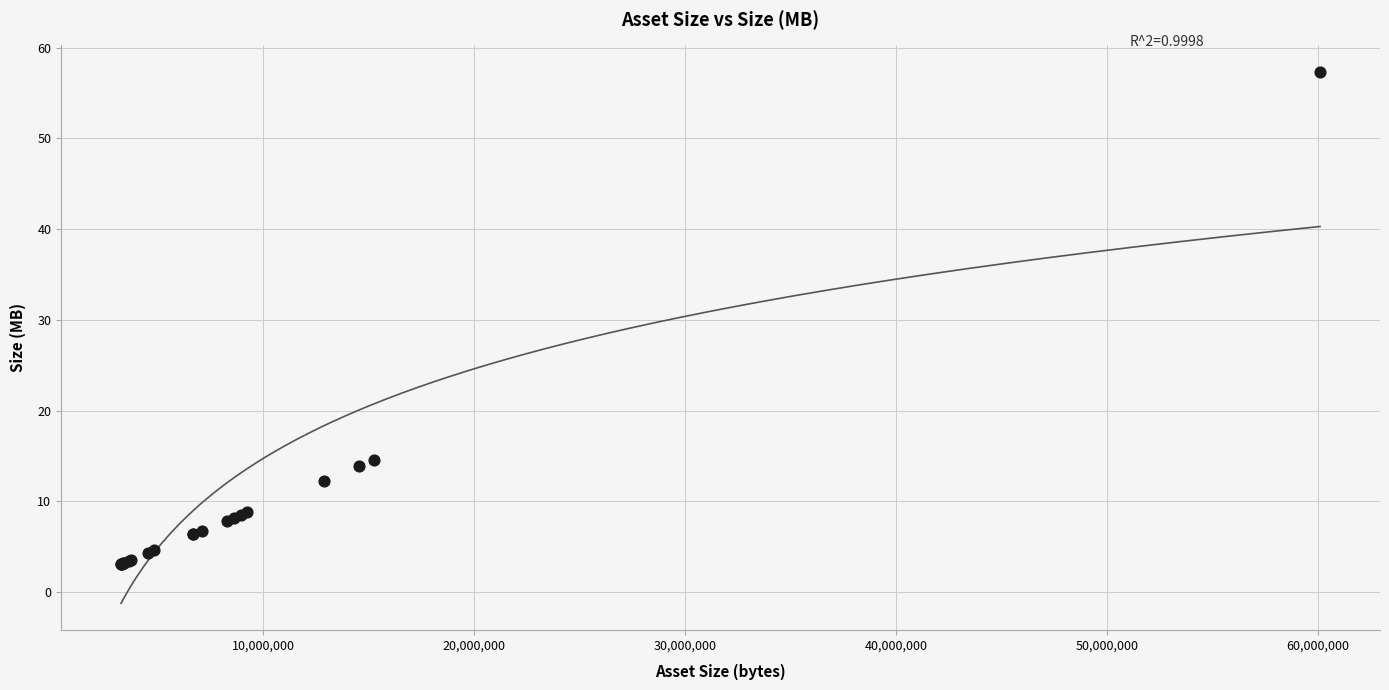

What Y value in the scatter plot is closest to 30?

14.6